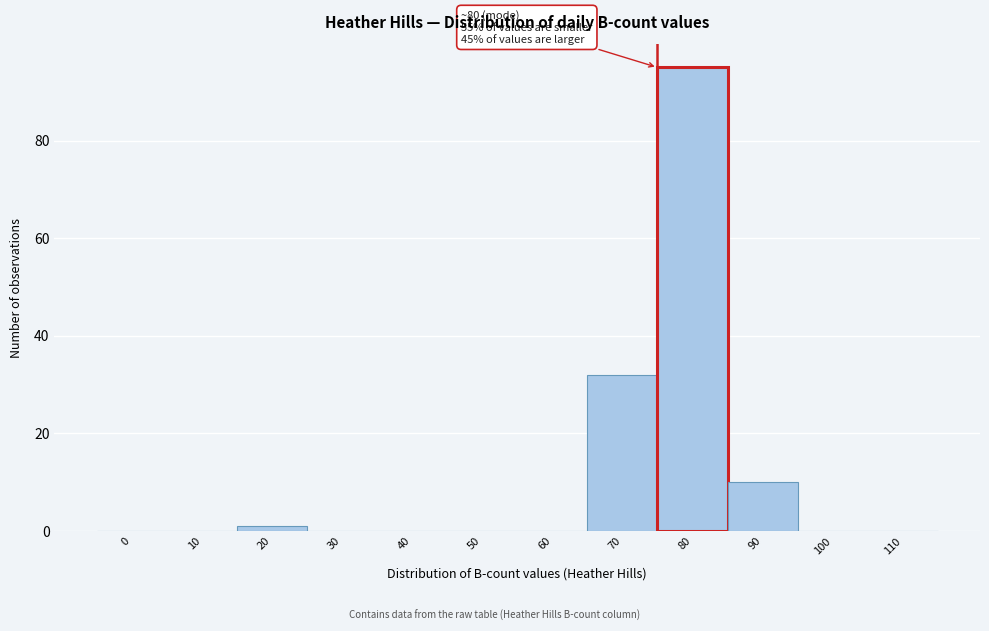

Reading left to right, what are all the values shown in this chart?

0=0	10=0	20=1	30=0	40=0	50=0	60=0	70=32	80=95	90=10	100=0	110=0